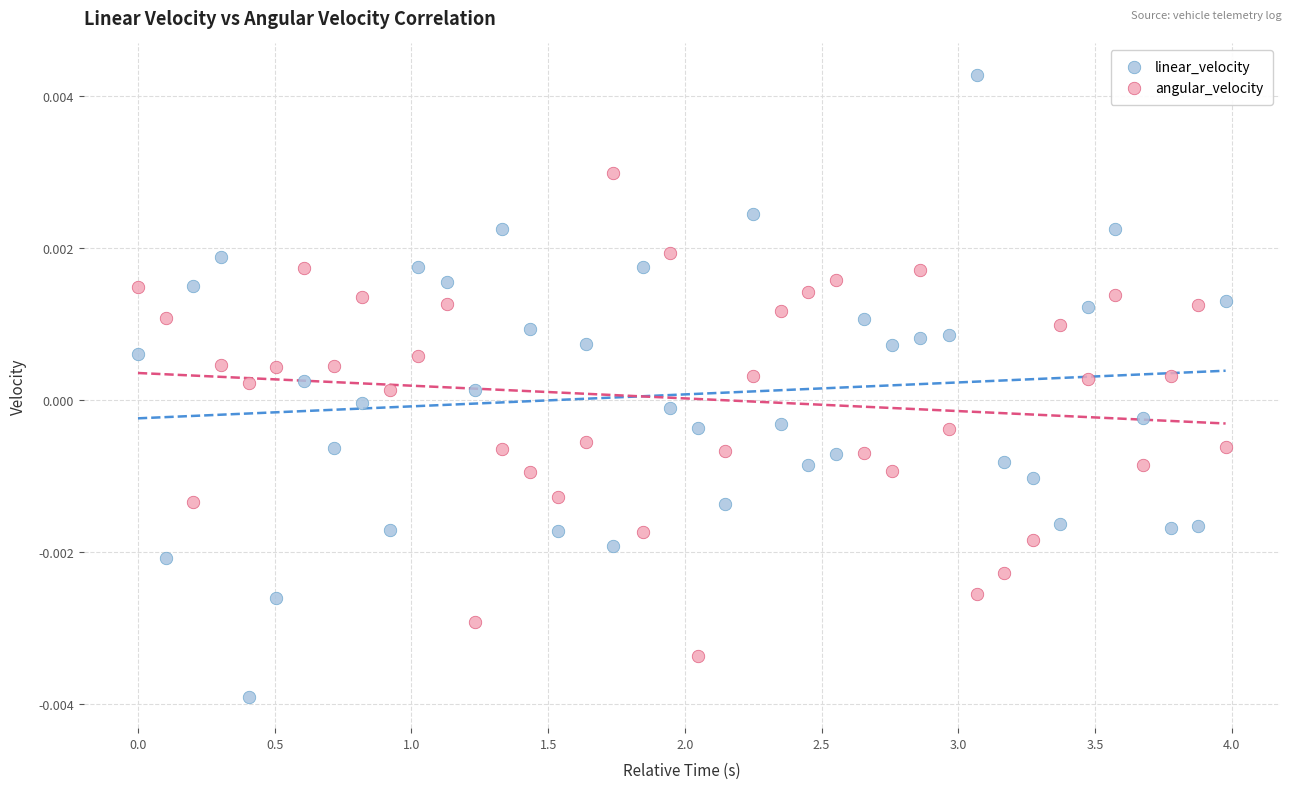

Which series has the widest spread of Y values?

linear_velocity